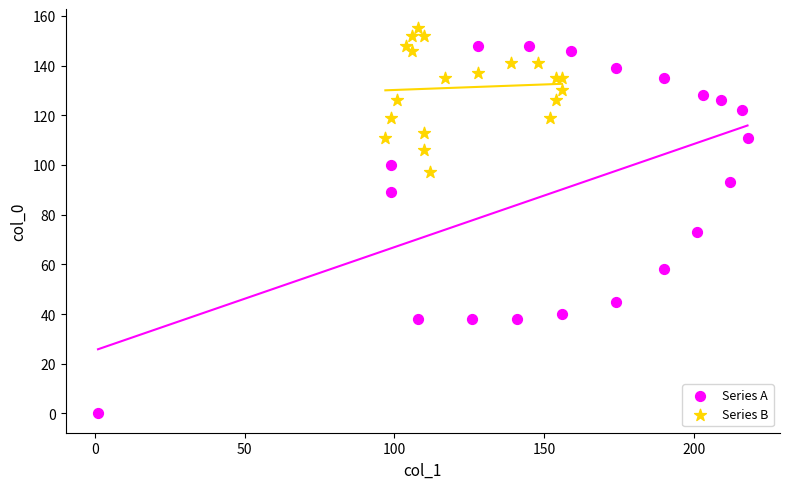

Which series has the widest spread of Y values?

Series A